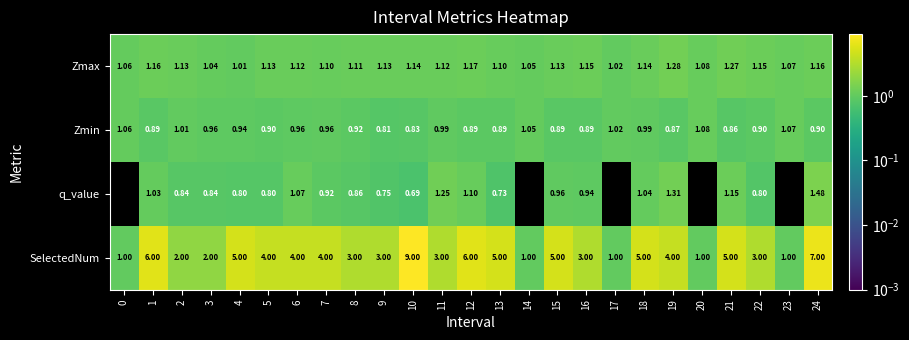

Which series changed the most between 3 and 13?

SelectedNum